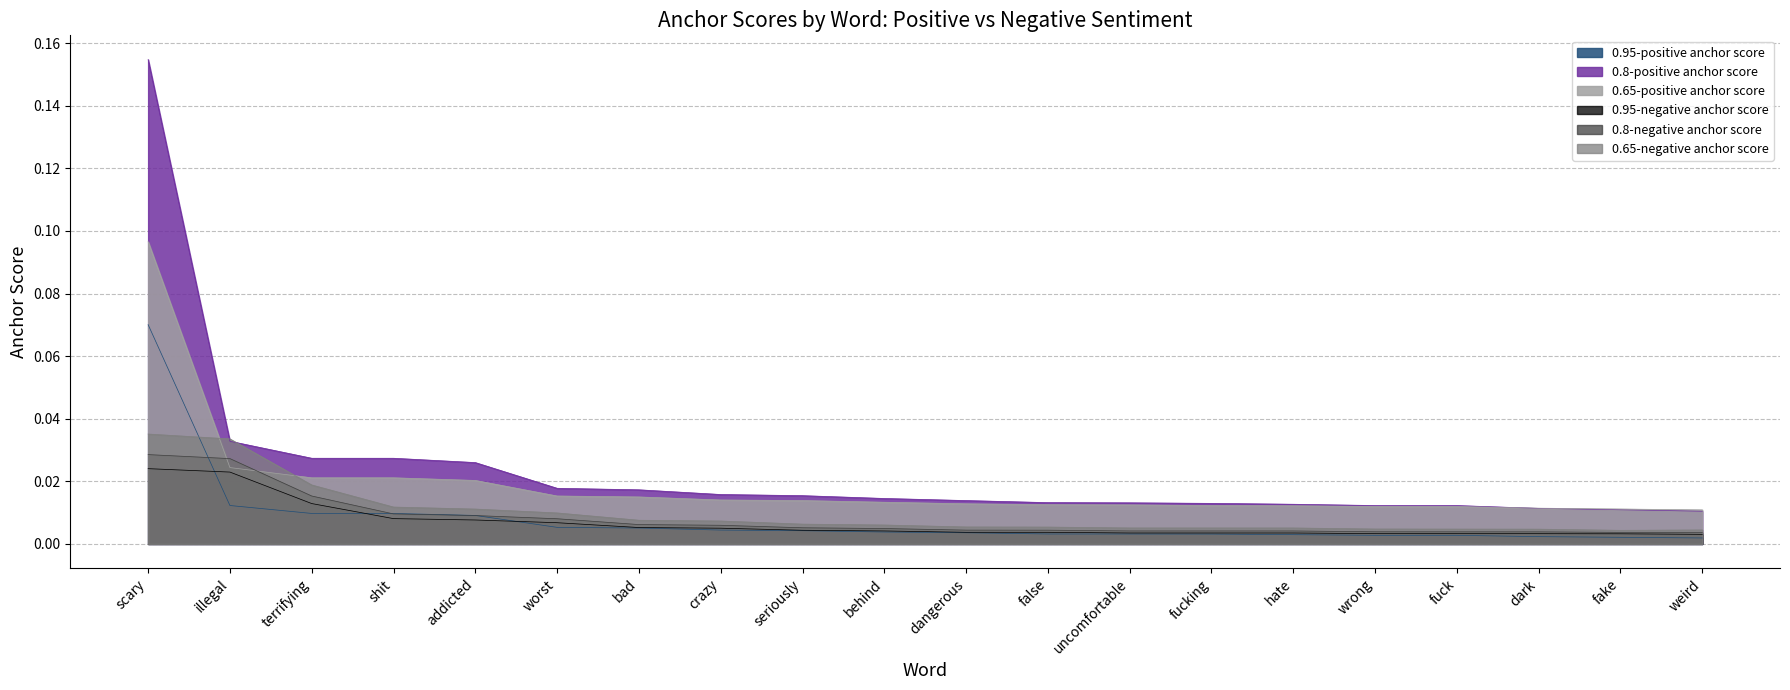

In 0.65-negative anchor score, how many points are lower than both neighbors (excluding endpoints)?

1